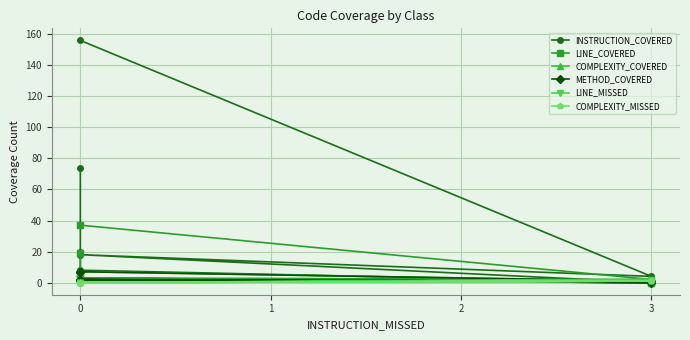

Which series has the largest total across all categories?

INSTRUCTION_COVERED